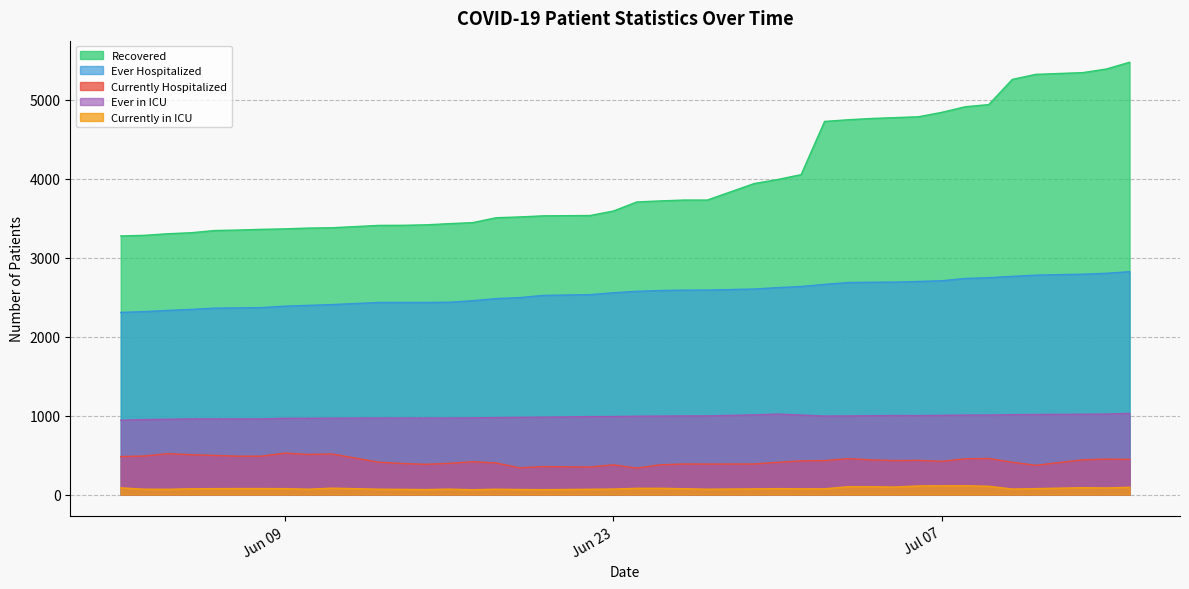

What are all the series names shown in the legend?

Recovered, Ever Hospitalized, Currently Hospitalized, Ever in ICU, Currently in ICU